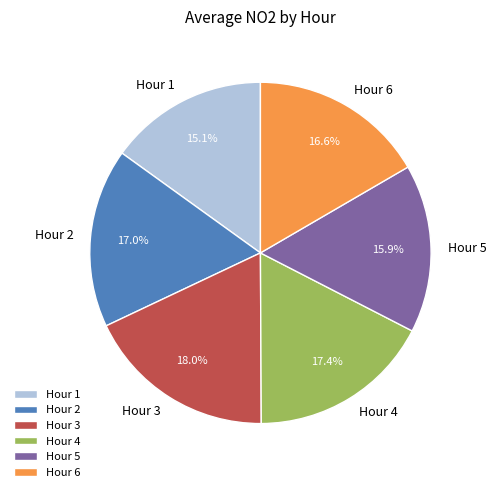

What is the ratio of the value at Hour 3 to the value at Hour 2?

1.1